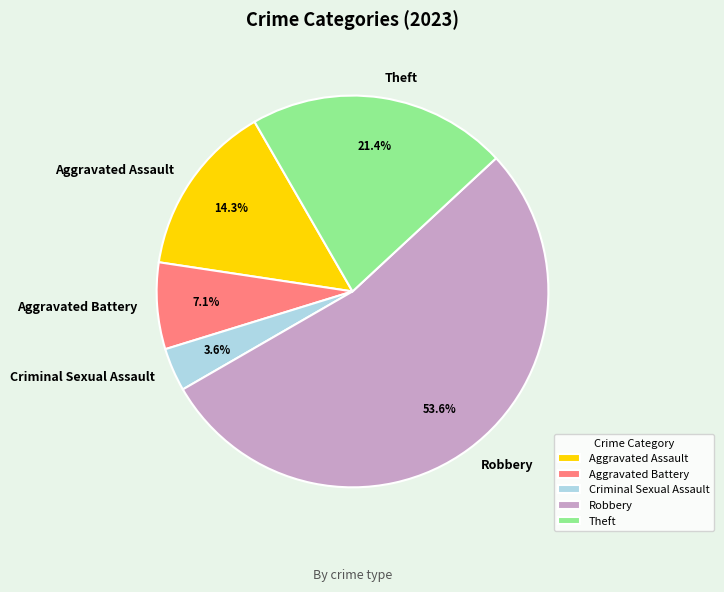

What percentage is the Criminal Sexual Assault slice, to the nearest percent?

4%